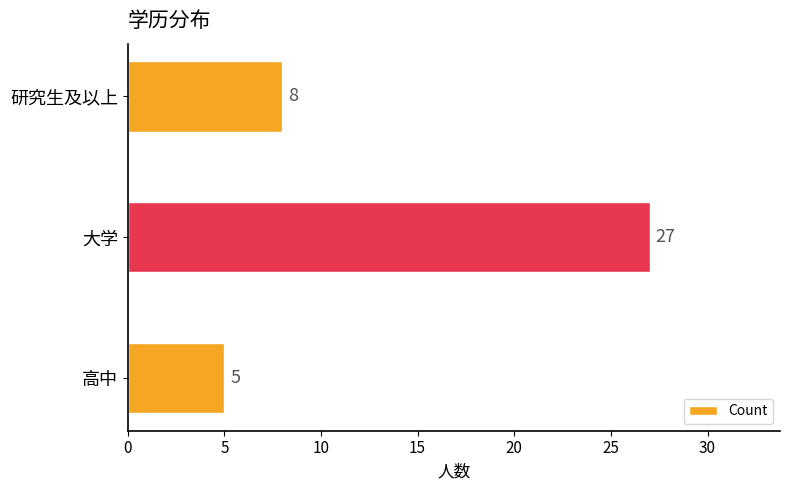

List the labels in order of value, smallest first.

高中, 研究生及以上, 大学